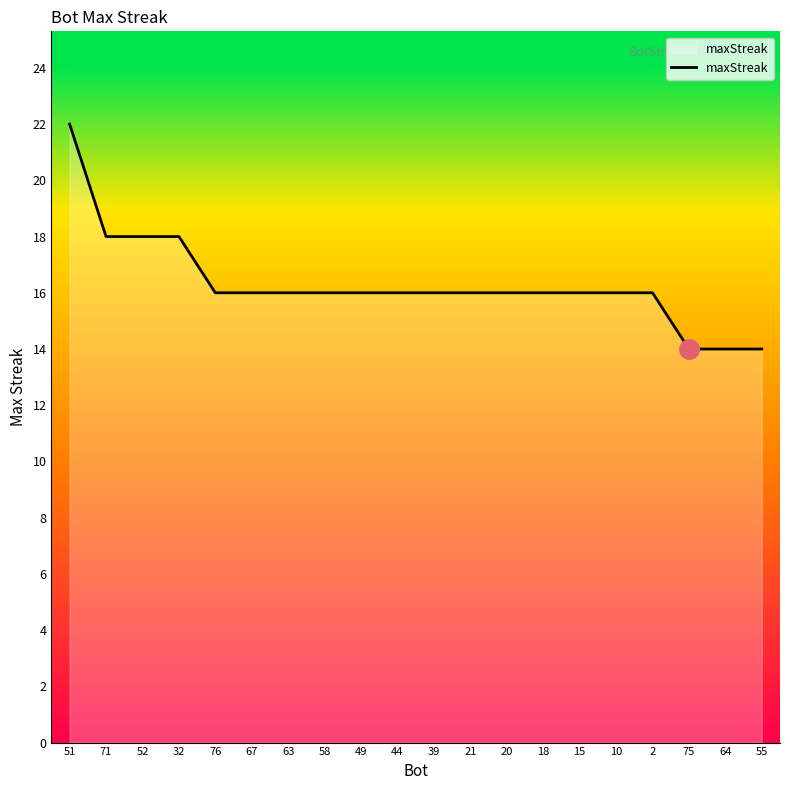

What is the sum of the values at 71 and 20?

34